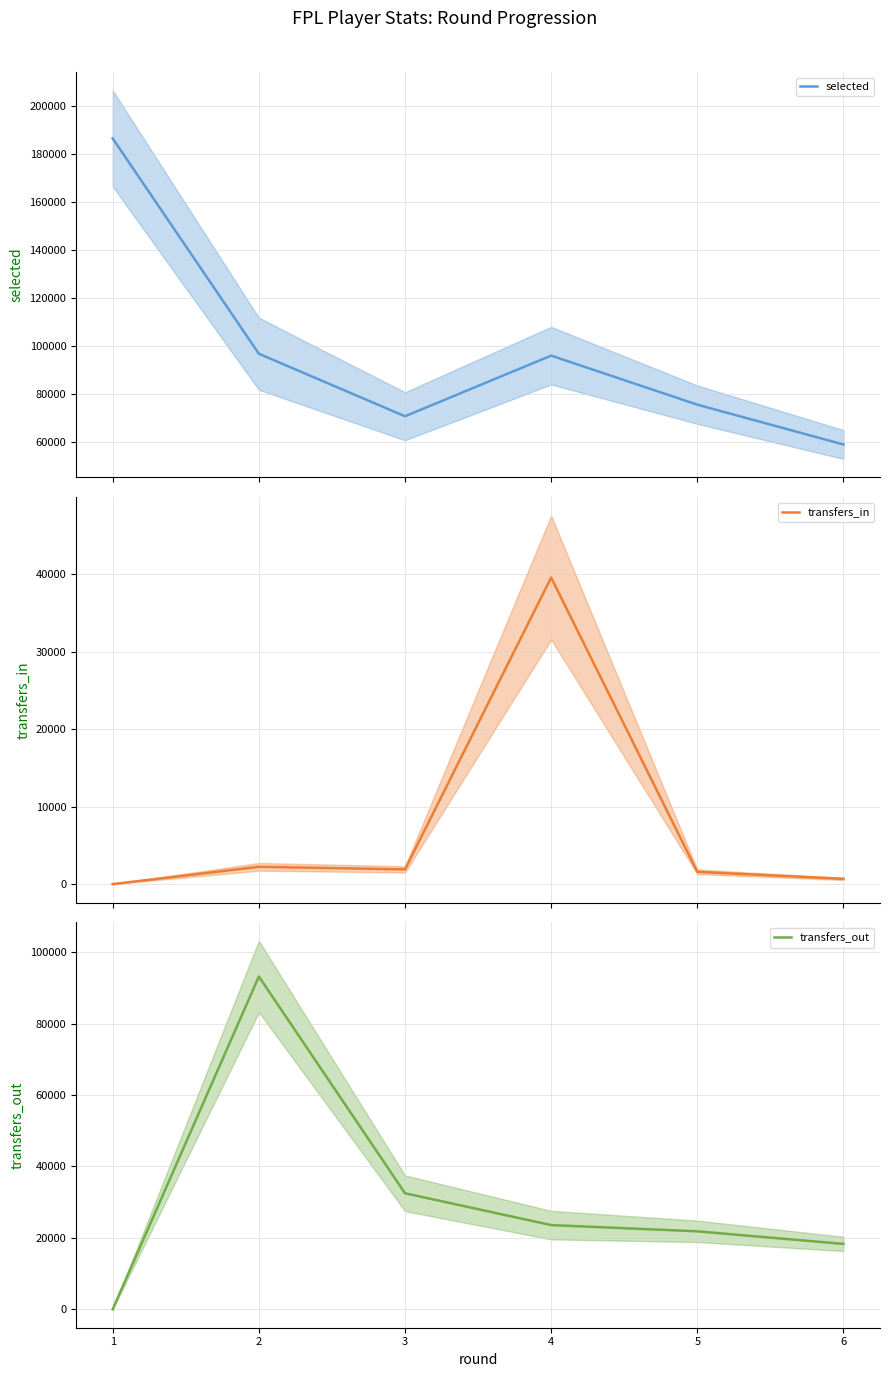

What is the minimum value for selected?

58896